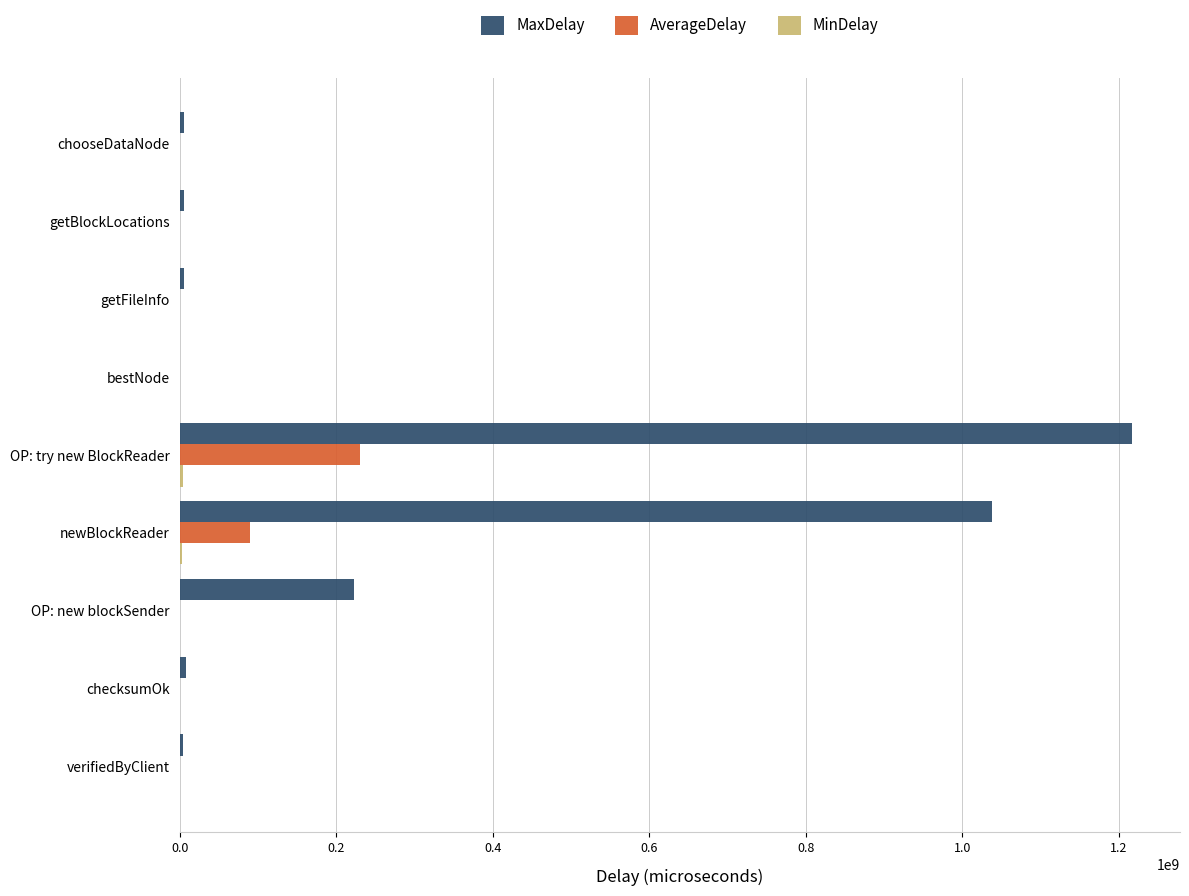

Between getBlockLocations and OP: try new BlockReader, which series saw the biggest shift?

MaxDelay